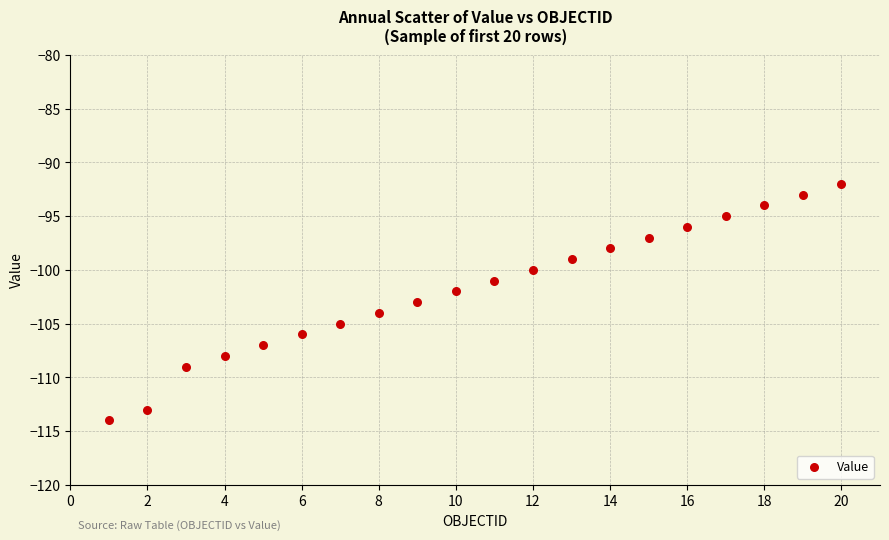

What is the range of X values (max minus min)?

19